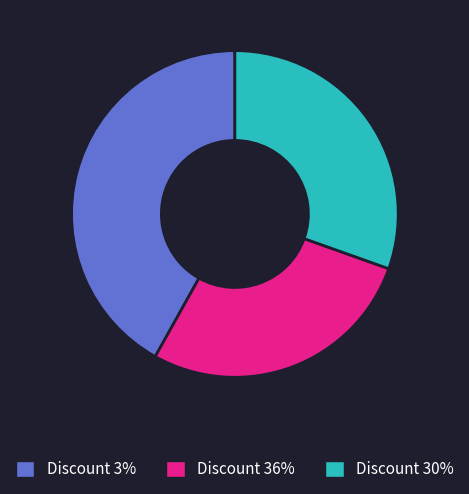

Which slice is the smallest?

Discount 36%